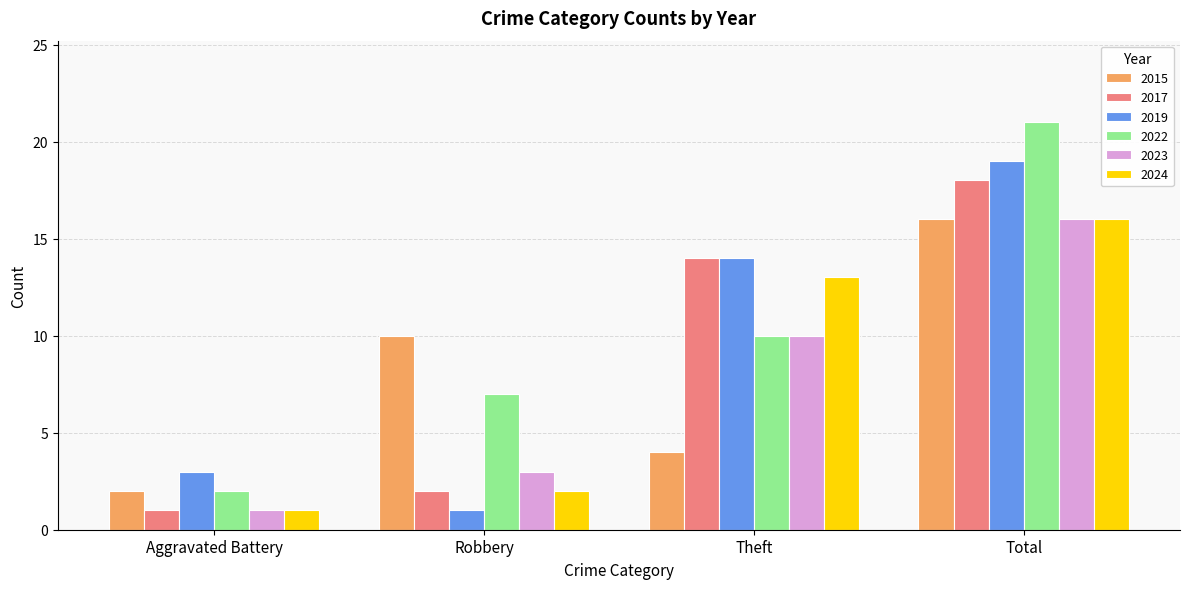

The 2023 series shows 10 at Theft. True or false?

True